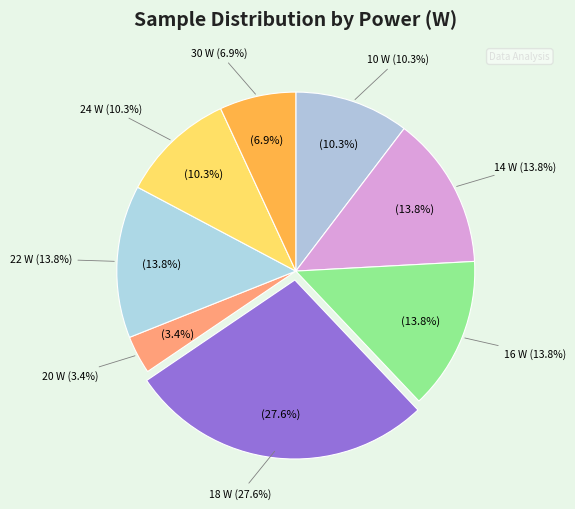

What is the ratio of the value at 24 W to the value at 14 W?

0.8